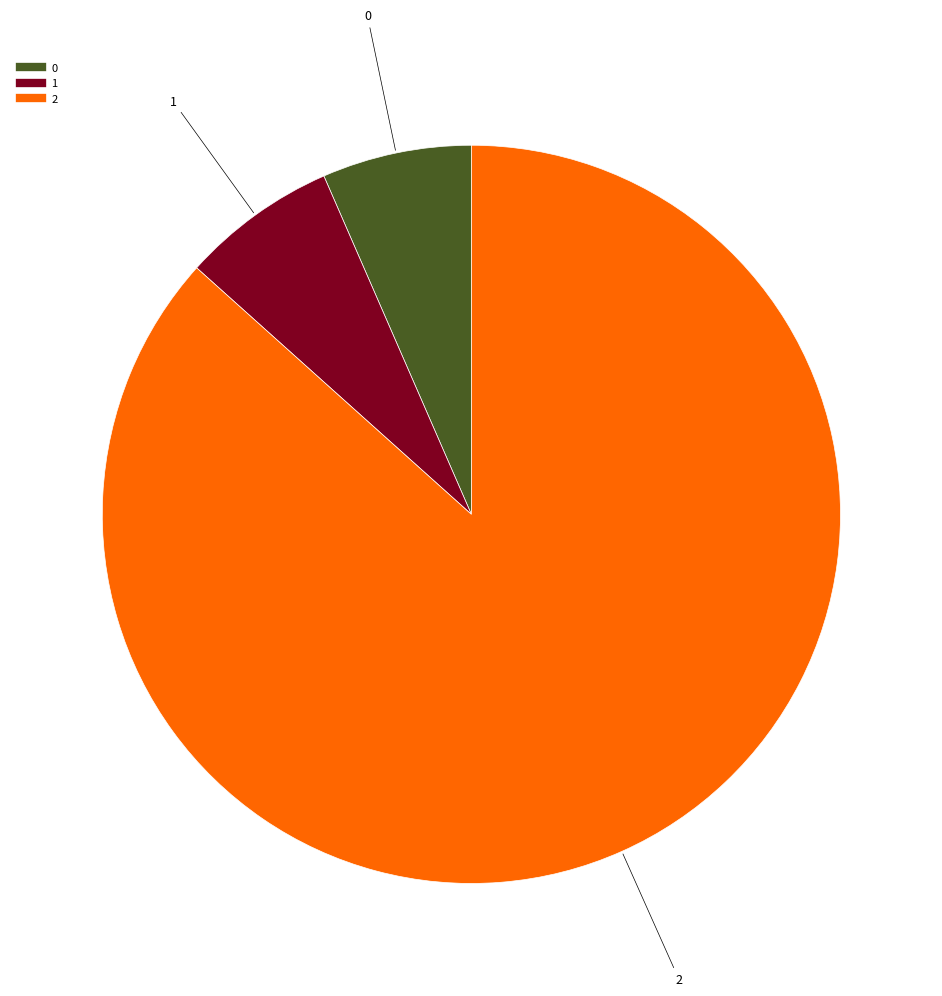

Which slice is the largest?

2